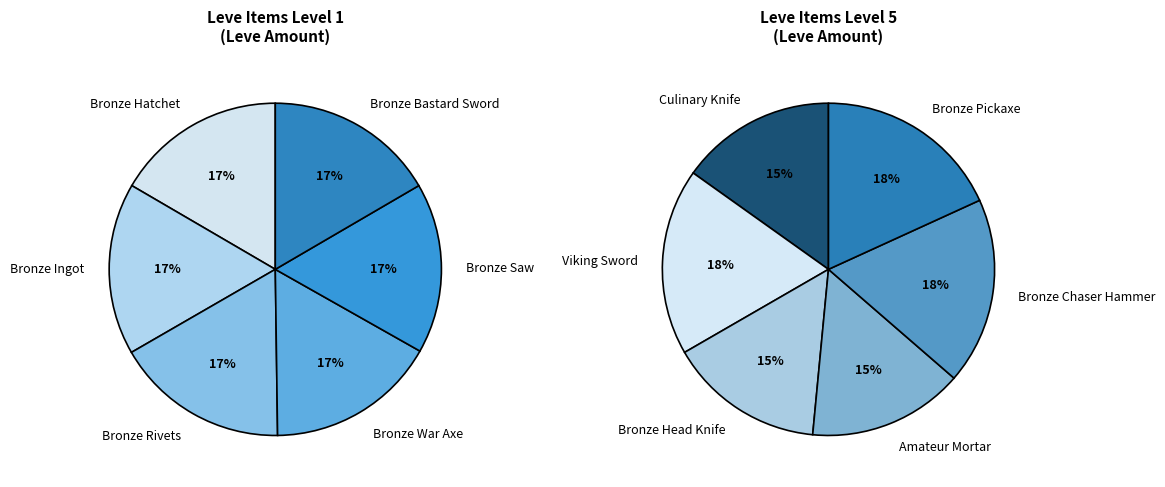

Do Bronze War Axe and Bronze Rivets together represent more than half of the pie?

No